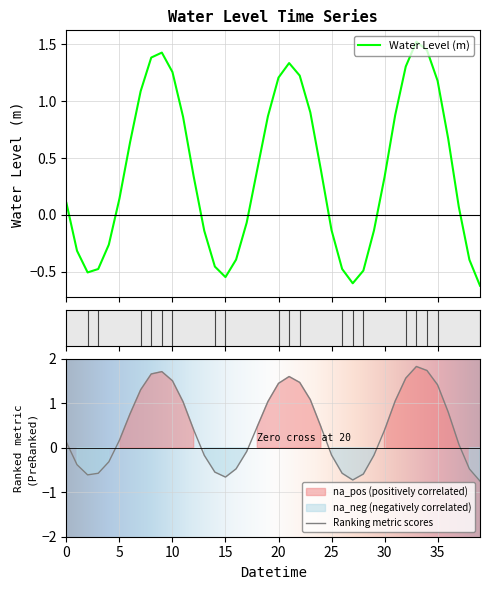

Reading right to left, list all the values displayed in this chart.

-0.6	-0.4	0.1	0.7	1.2	1.4	1.5	1.3	0.9	0.3	-0.1	-0.5	-0.6	-0.5	-0.1	0.4	0.9	1.2	1.3	1.2	0.9	0.4	-0.1	-0.4	-0.5	-0.5	-0.1	0.3	0.9	1.3	1.4	1.4	1.1	0.6	0.1	-0.3	-0.5	-0.5	-0.3	0.1